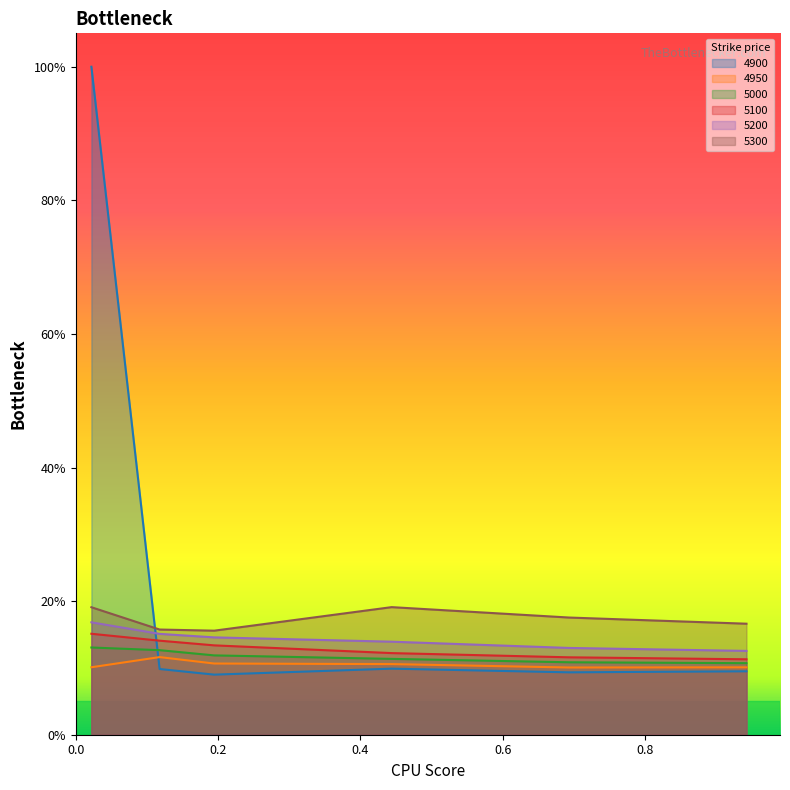

Which series has the largest total across all categories?

4900